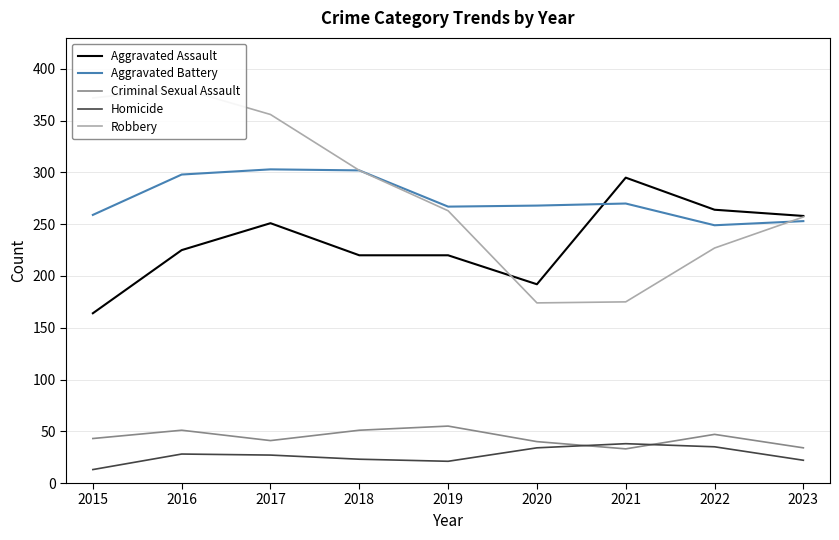

Which series has the widest spread of values?

Robbery